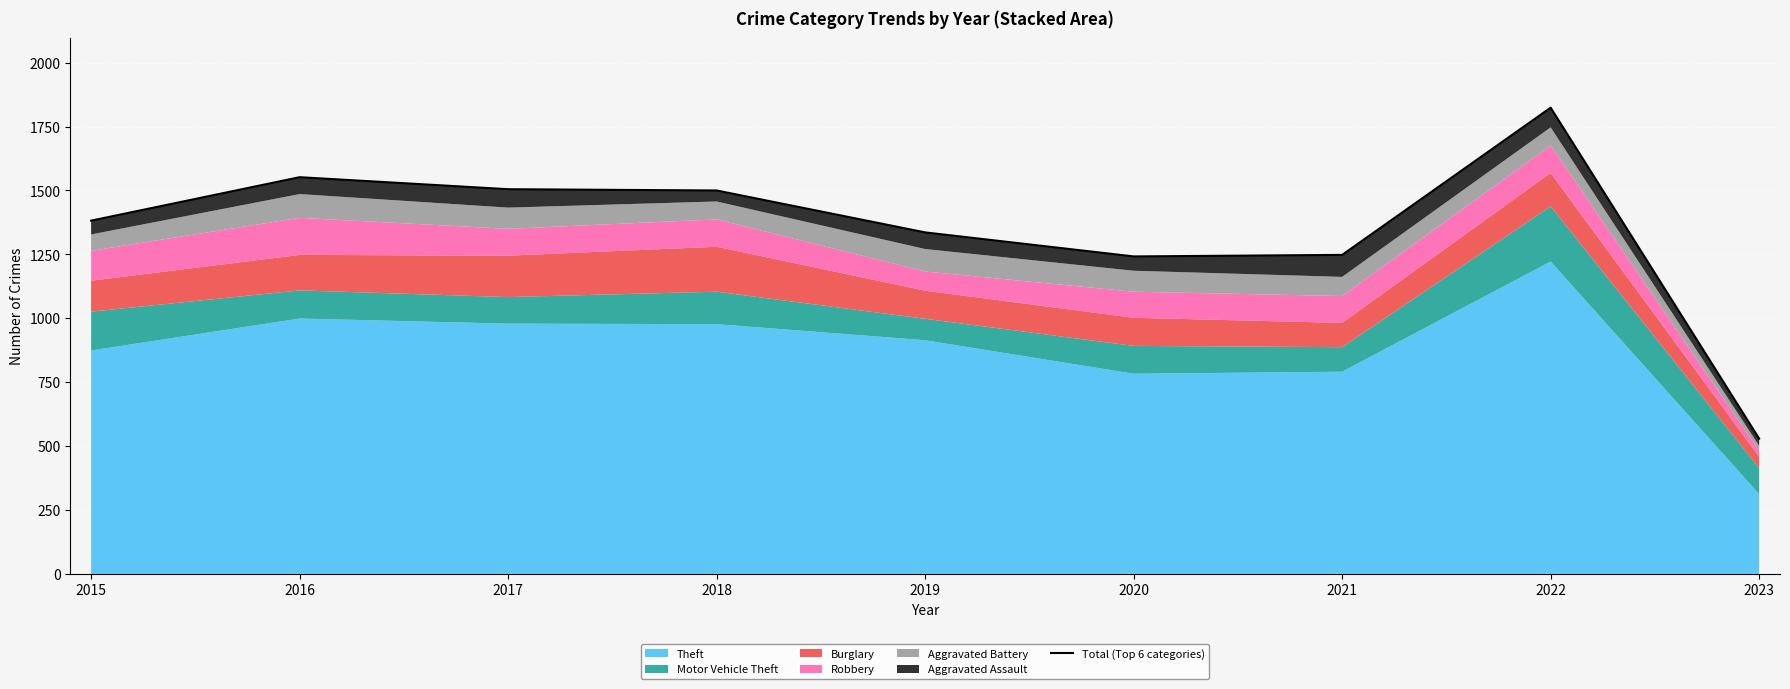

True or false: the data shows 529 at 2023.

True